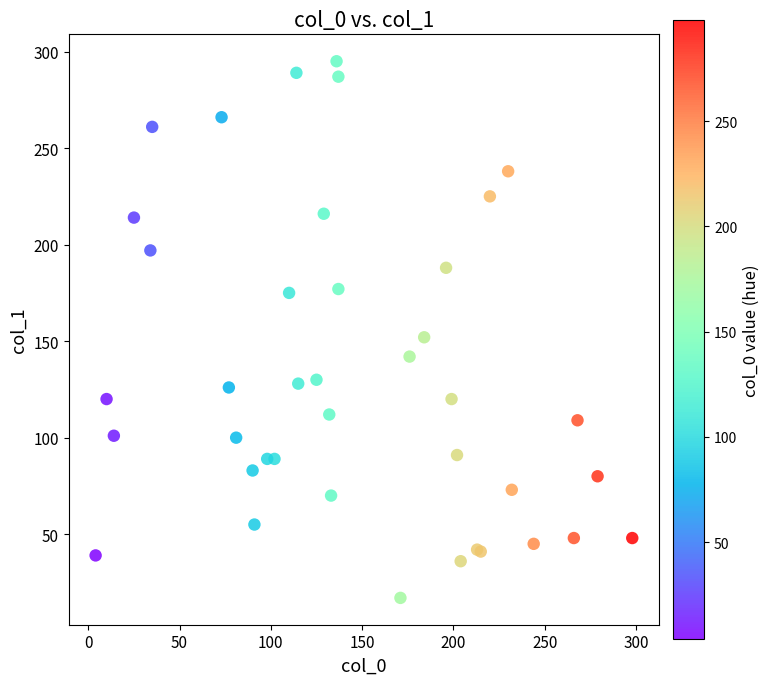

What Y value in the scatter plot is closest to 156?

152